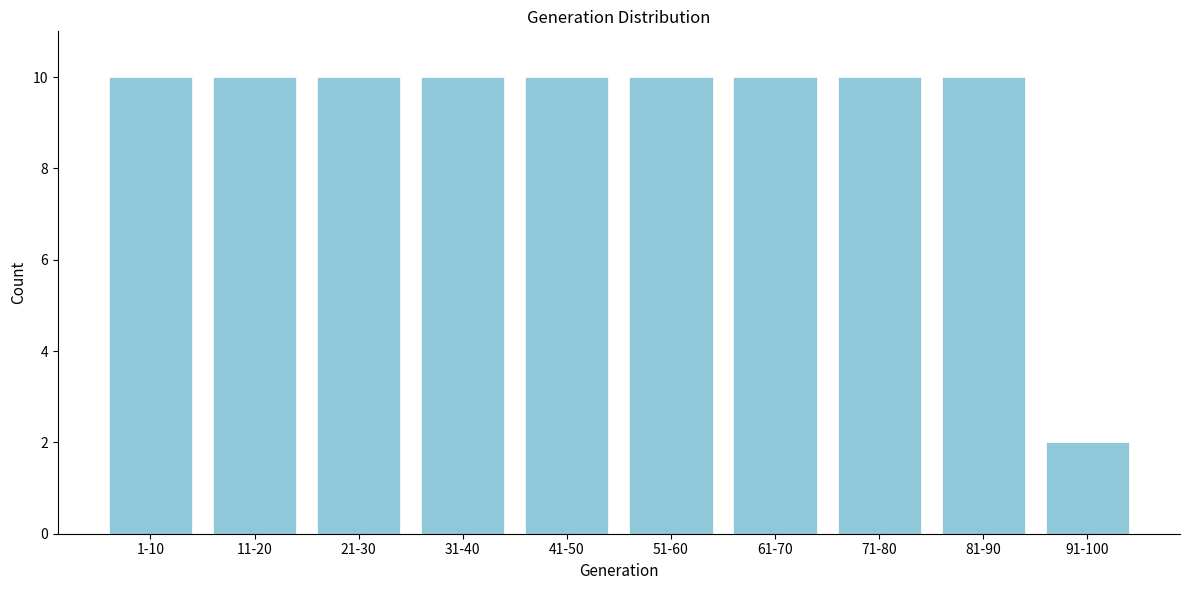

Reading left to right, list all the values displayed in this chart.

10	10	10	10	10	10	10	10	10	2